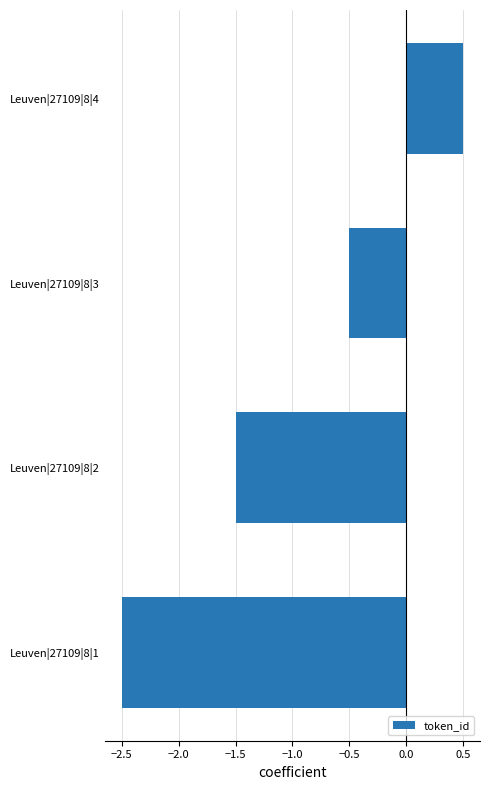

List the labels in order of value, largest first.

Leuven|27109|8|4, Leuven|27109|8|3, Leuven|27109|8|2, Leuven|27109|8|1